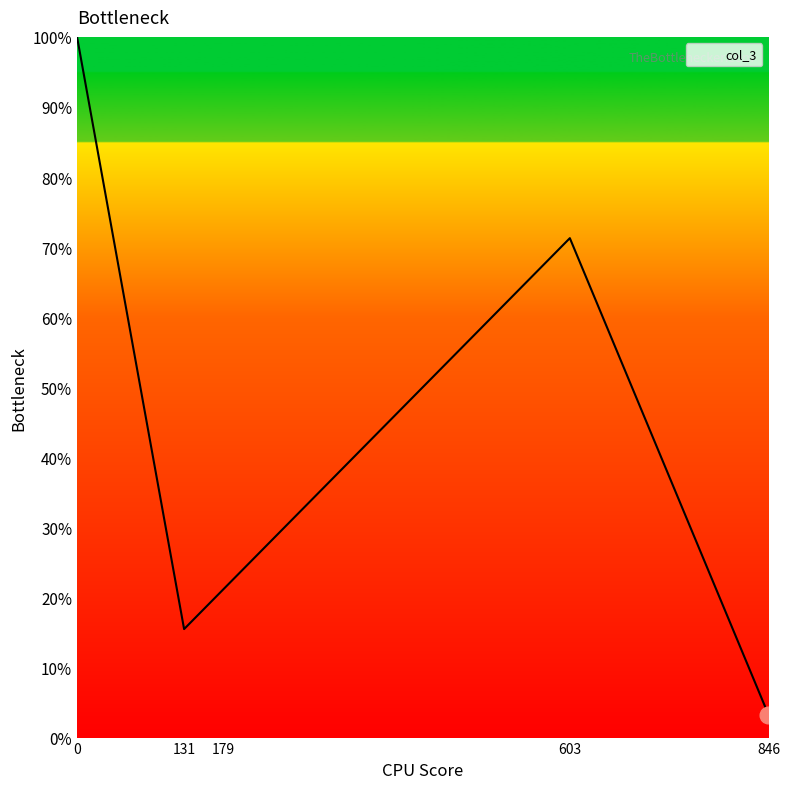

Does the chart display data point markers on the line(s)?

No